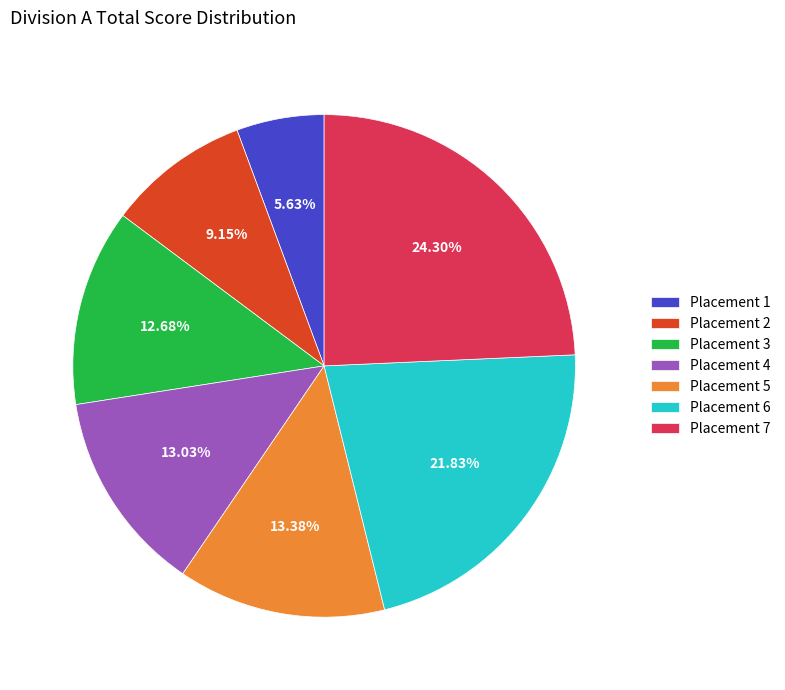

Which has a higher value, Placement 5 or Placement 7?

Placement 7